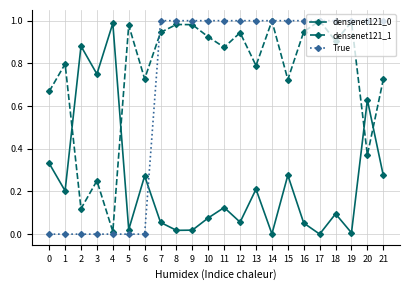

Between 0 and 8, which series saw the biggest shift?

True